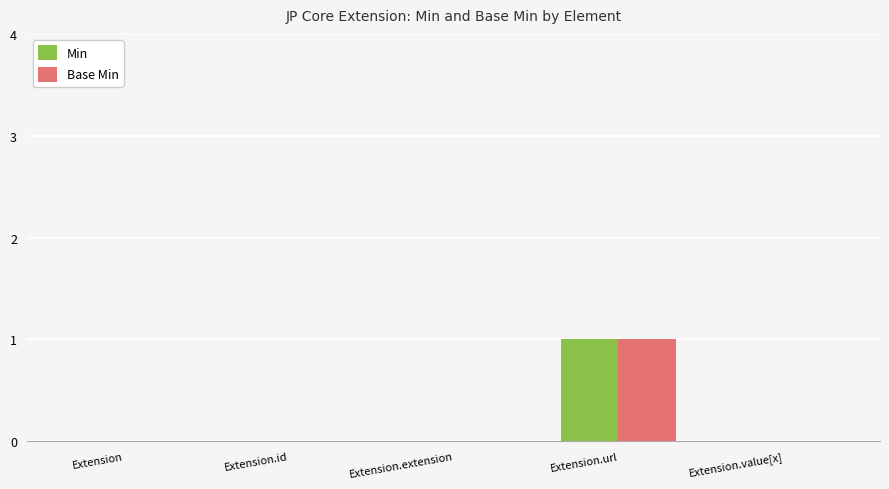

Does the chart contain stacked bars?

No